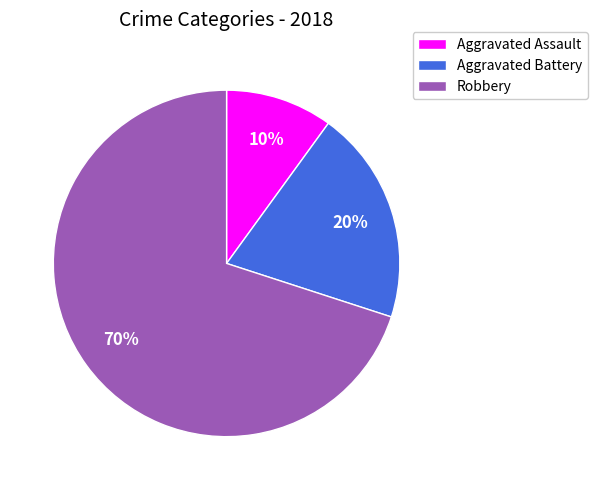

To the nearest percent, what is the difference between the largest and smallest slice percentages?

60%